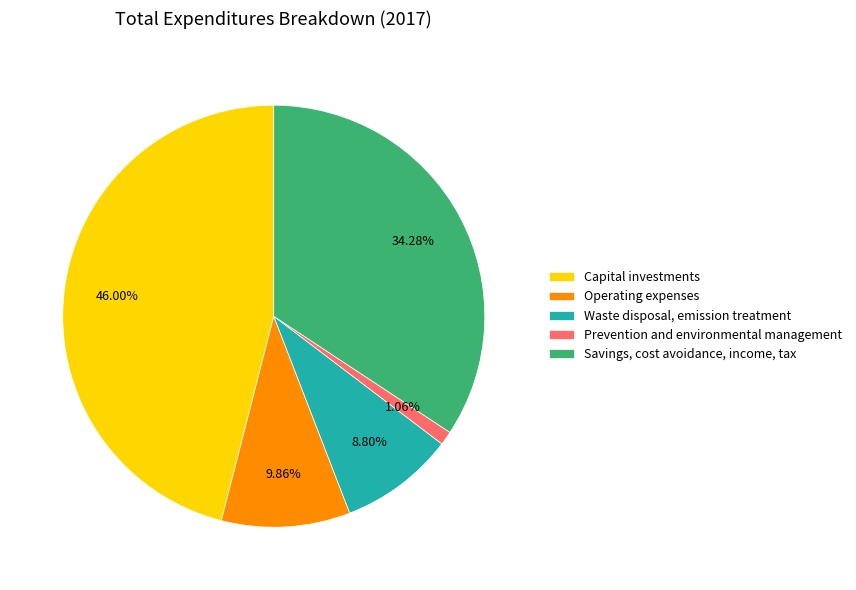

Combined, what portion of the pie is Capital investments and Savings, cost avoidance, income, tax?

80.3%